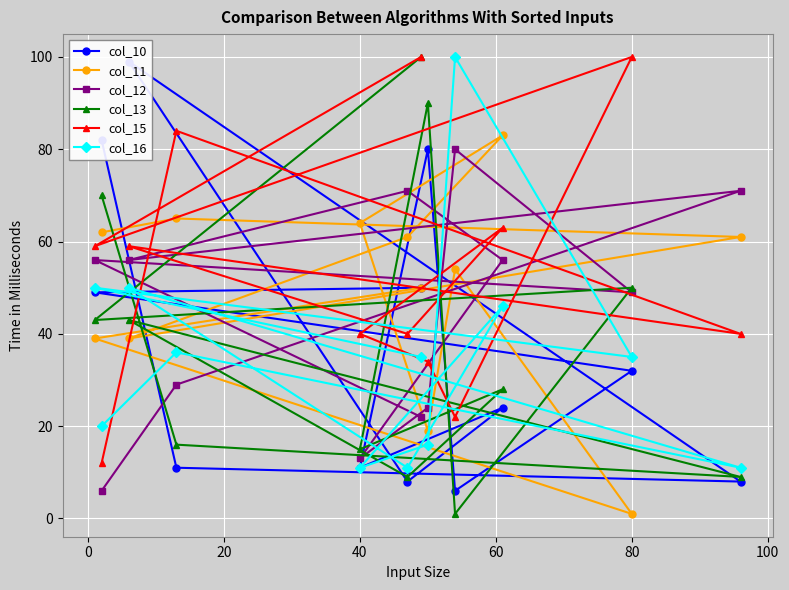

Reading left to right, list all the values displayed in this chart.

col_10: 82	11	8	99	8	24	11	80	6	32	49	50
col_11: 62	65	61	39	61	83	64	19	54	1	39	50
col_12: 6	29	71	56	71	56	13	24	80	49	56	22
col_13: 70	16	9	43	9	28	15	90	1	50	43	100
col_15: 12	84	40	59	40	63	40	34	22	100	59	100
col_16: 20	36	11	50	11	46	11	16	100	35	50	35